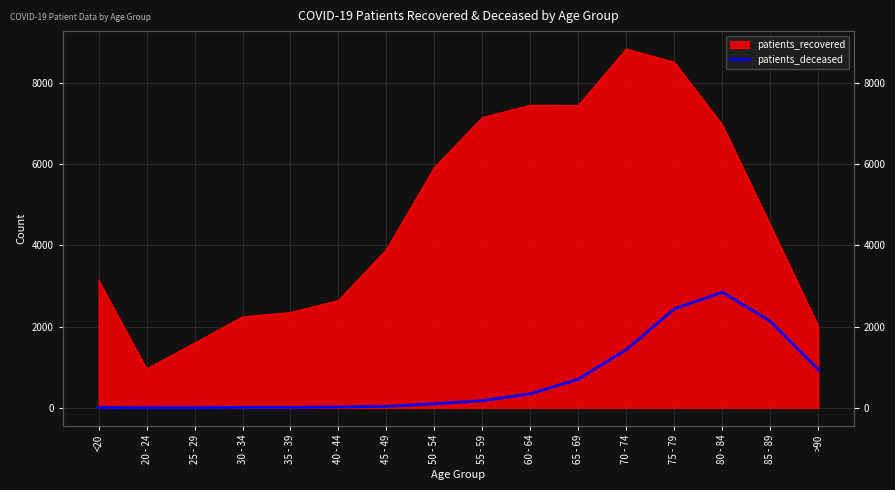

Where is the data nearest to the value 1423?

70 - 74